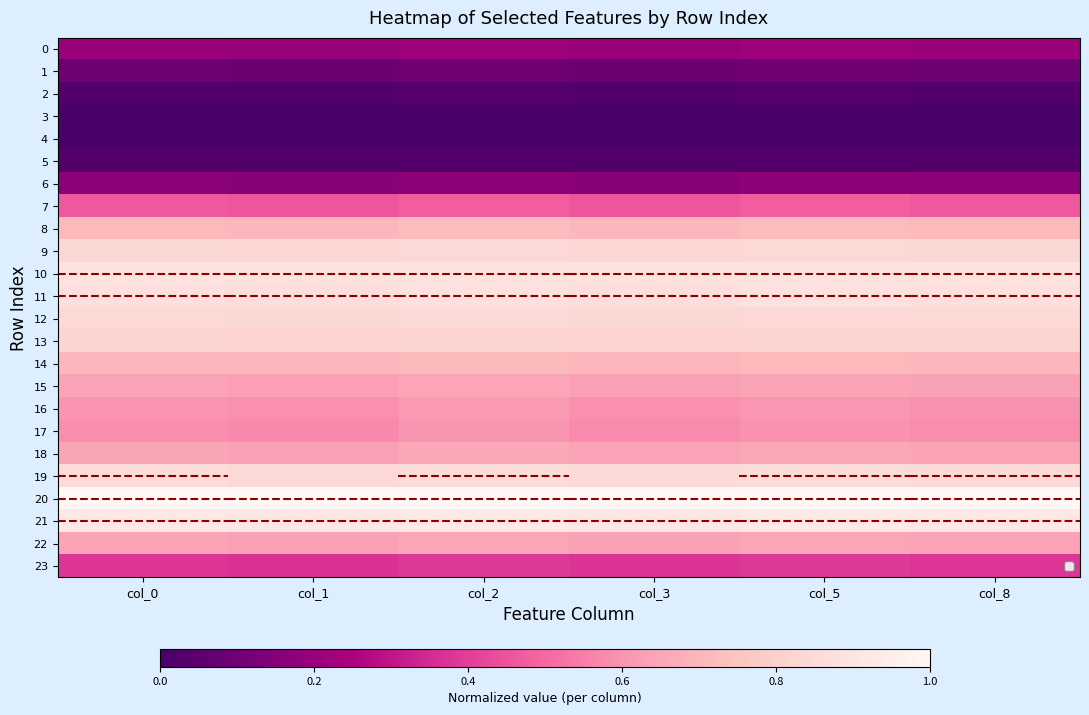

Reading right to left, extract all data points from this chart.

0: col_8=0.2	col_5=0.2	col_3=0.2	col_2=0.2	col_1=0.2	col_0=0.2
1: col_8=0.1	col_5=0.1	col_3=0.1	col_2=0.1	col_1=0.1	col_0=0.1
2: col_8=0.0	col_5=0.0	col_3=0.0	col_2=0.0	col_1=0.0	col_0=0.0
3: col_8=0.0	col_5=0.0	col_3=0.0	col_2=0.0	col_1=0.0	col_0=0.0
4: col_8=0.0	col_5=0.0	col_3=0.0	col_2=0.0	col_1=0.0	col_0=0.0
5: col_8=0.0	col_5=0.0	col_3=0.0	col_2=0.0	col_1=0.0	col_0=0.0
6: col_8=0.2	col_5=0.2	col_3=0.2	col_2=0.2	col_1=0.2	col_0=0.2
7: col_8=0.5	col_5=0.5	col_3=0.5	col_2=0.5	col_1=0.5	col_0=0.5
8: col_8=0.7	col_5=0.7	col_3=0.7	col_2=0.7	col_1=0.7	col_0=0.7
9: col_8=0.8	col_5=0.8	col_3=0.8	col_2=0.8	col_1=0.8	col_0=0.8
10: col_8=0.9	col_5=0.9	col_3=0.9	col_2=0.9	col_1=0.9	col_0=0.9
11: col_8=0.9	col_5=0.9	col_3=0.9	col_2=0.9	col_1=0.9	col_0=0.9
12: col_8=0.8	col_5=0.8	col_3=0.8	col_2=0.8	col_1=0.8	col_0=0.8
13: col_8=0.8	col_5=0.8	col_3=0.8	col_2=0.8	col_1=0.8	col_0=0.8
14: col_8=0.7	col_5=0.7	col_3=0.7	col_2=0.7	col_1=0.7	col_0=0.7
15: col_8=0.6	col_5=0.6	col_3=0.6	col_2=0.6	col_1=0.6	col_0=0.6
16: col_8=0.6	col_5=0.6	col_3=0.6	col_2=0.6	col_1=0.6	col_0=0.6
17: col_8=0.6	col_5=0.6	col_3=0.6	col_2=0.6	col_1=0.6	col_0=0.6
18: col_8=0.6	col_5=0.7	col_3=0.6	col_2=0.7	col_1=0.6	col_0=0.6
19: col_8=0.9	col_5=0.9	col_3=0.8	col_2=0.9	col_1=0.8	col_0=0.9
20: col_8=1.0	col_5=1.0	col_3=1.0	col_2=1.0	col_1=1.0	col_0=1.0
21: col_8=0.9	col_5=0.9	col_3=0.9	col_2=0.9	col_1=0.9	col_0=0.9
22: col_8=0.6	col_5=0.7	col_3=0.6	col_2=0.7	col_1=0.6	col_0=0.6
23: col_8=0.4	col_5=0.4	col_3=0.4	col_2=0.4	col_1=0.4	col_0=0.4